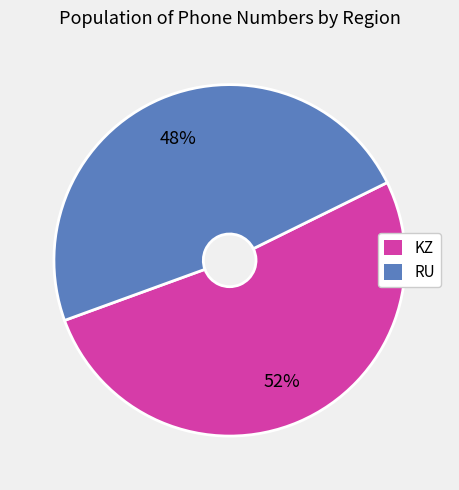

True or false: RU accounts for 48% of the total.

True